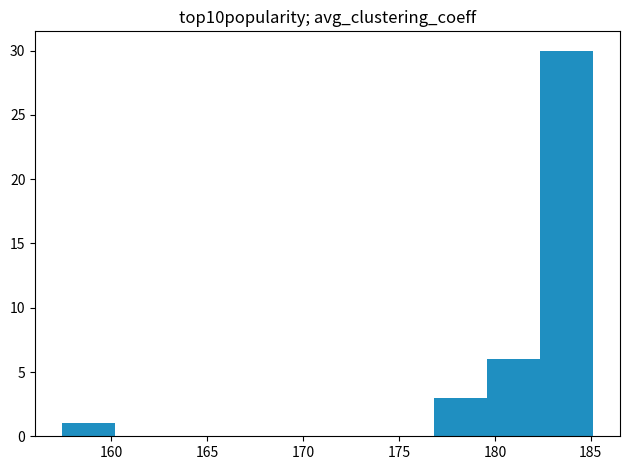

Reading left to right, transcribe this chart: for each bar, give the range it covers on the x-axis and its height. Neither the bar edges nor the heights are printed on the chart, so give them approximately, as read against the axes.

157.5 to 160.0: 1
160.0 to 163.0: 0
163.0 to 165.5: 0
165.5 to 168.5: 0
168.5 to 171.5: 0
171.5 to 174.0: 0
174.0 to 177.0: 0
177.0 to 179.5: 3
179.5 to 182.5: 6
182.5 to 185.0: 30